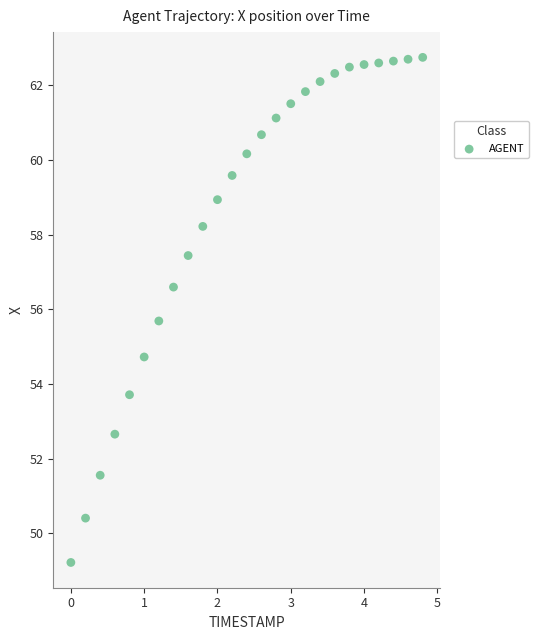

What is the range of Y values (max minus min)?

13.5